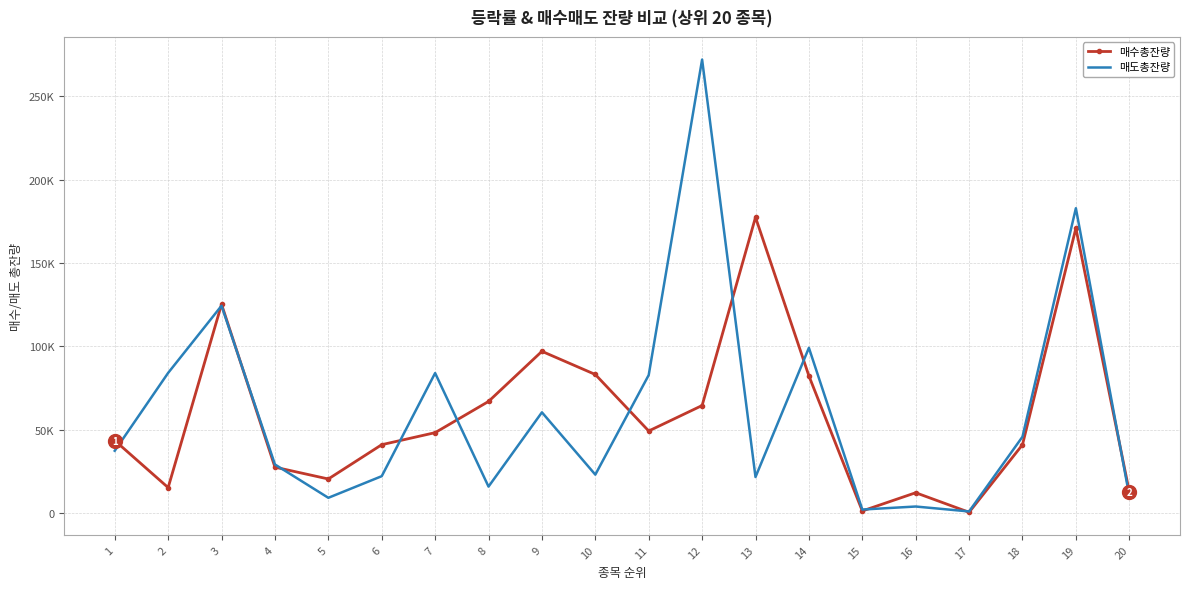

Reading left to right, what are all the values shown in this chart?

매수총잔량: 1=43617	2=15415	3=125258	4=27657	5=20575	6=41126	7=48338	8=67035	9=97071	10=83189	11=49334	12=64605	13=177407	14=82366	15=1411	16=12337	17=631	18=41107	19=170854	20=13039
매도총잔량: 1=37482	2=84150	3=124391	4=29278	5=9297	6=22259	7=84047	8=16018	9=60512	10=23179	11=82842	12=271921	13=21758	14=99172	15=2264	16=4075	17=1118	18=45884	19=182824	20=10582